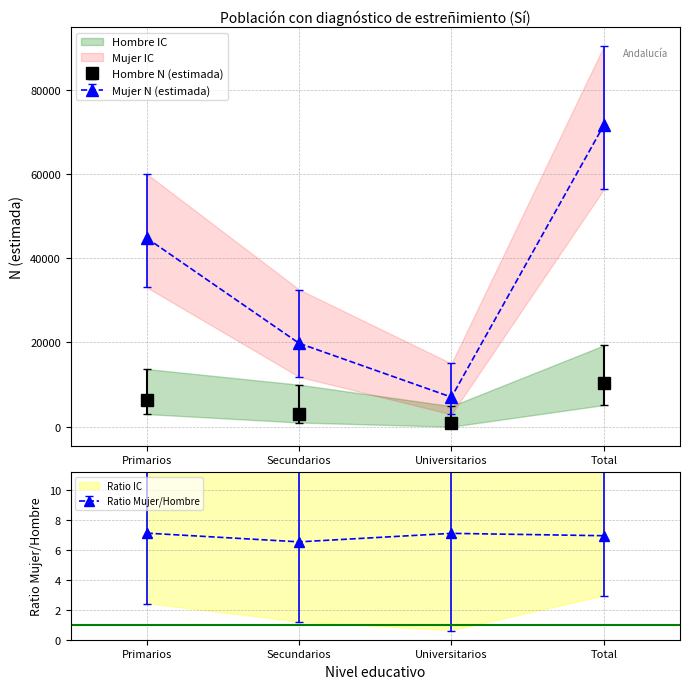

True or false: Mujer N (estimada) and Hombre N lim inf intersect in this chart.

False